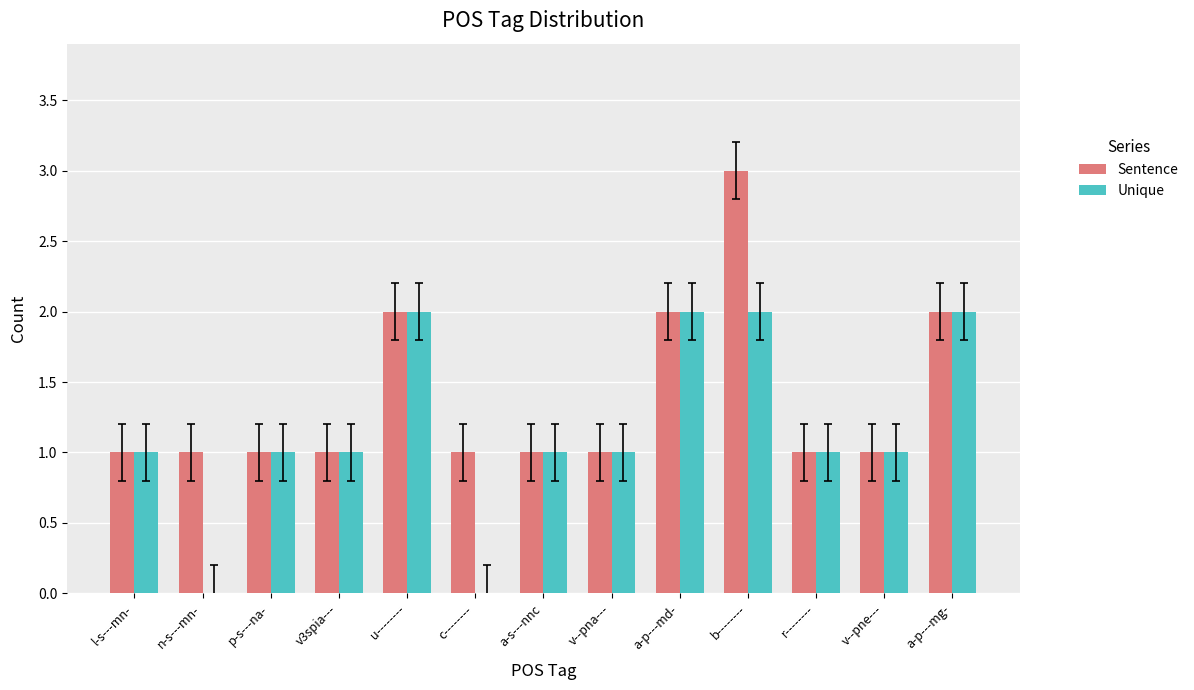

Between n-s---mn- and v--pne---, which series saw the biggest shift?

Unique